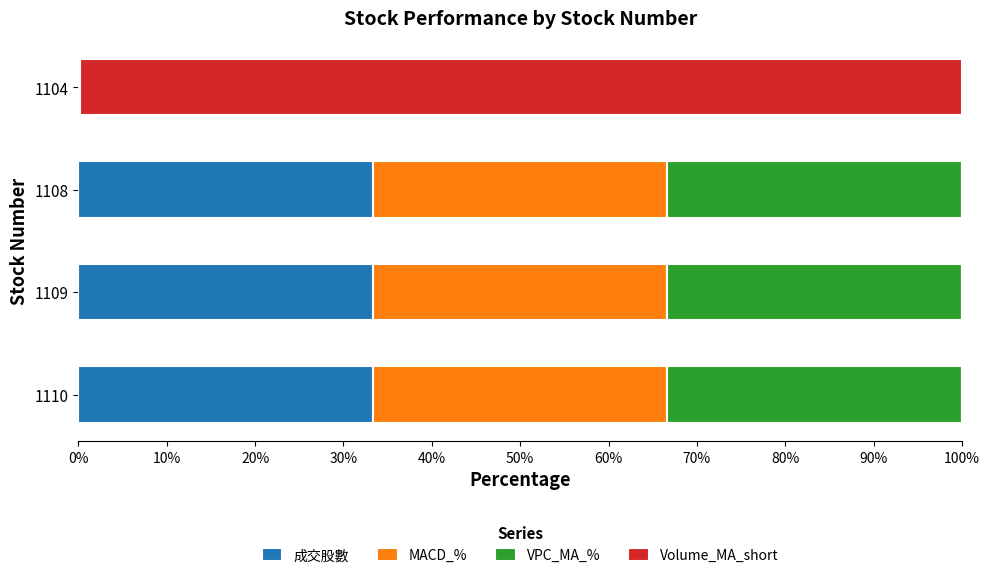

What is the highest value of the 成交股數 series?

33.3